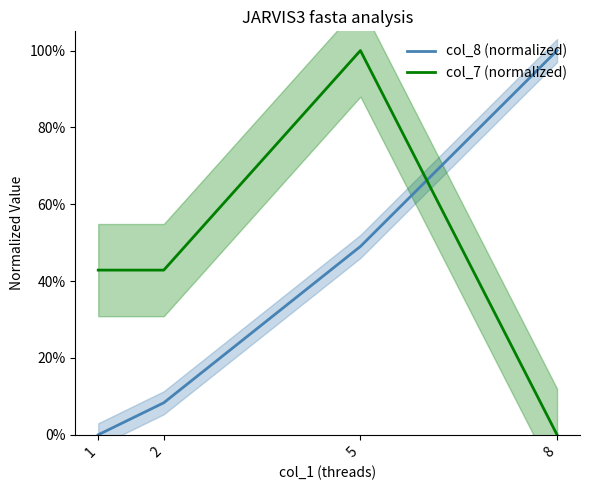

What is the maximum value for col_8 (normalized)?

1.0